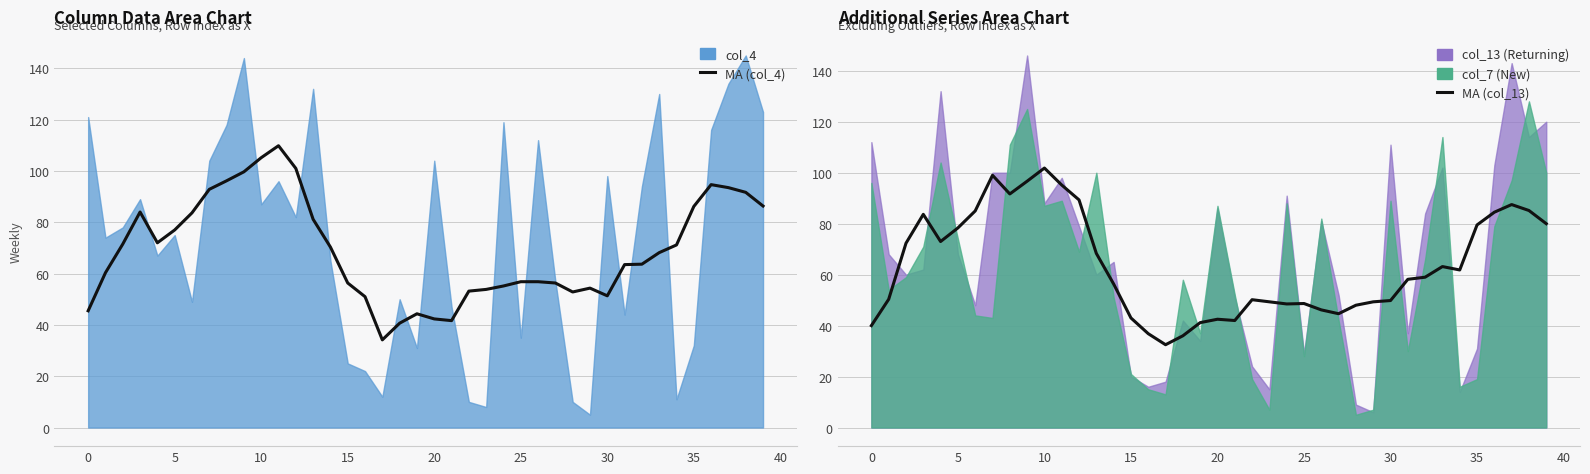

What is the lowest value of the MA (col_4) series?

34.2